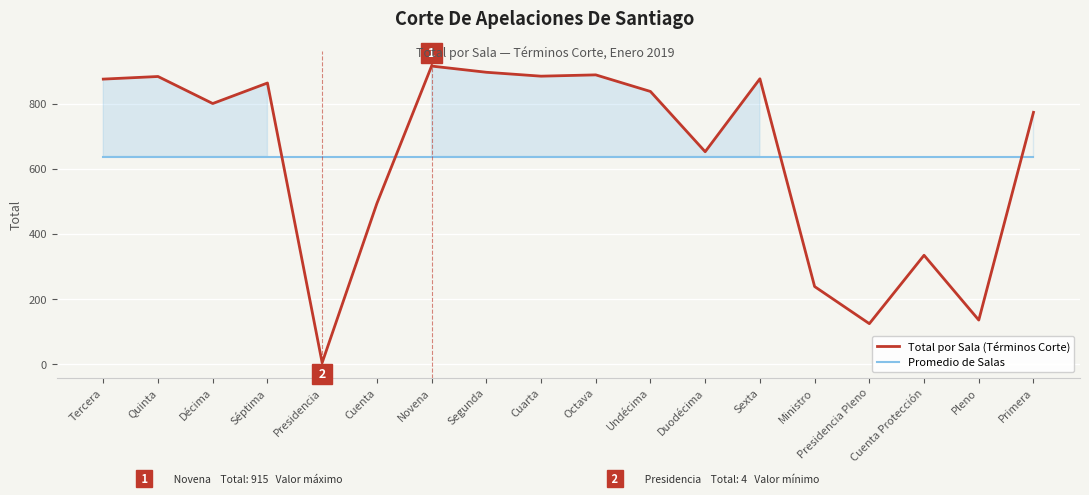

What is the average value of the Total por Sala (Términos Corte) series?

637.2